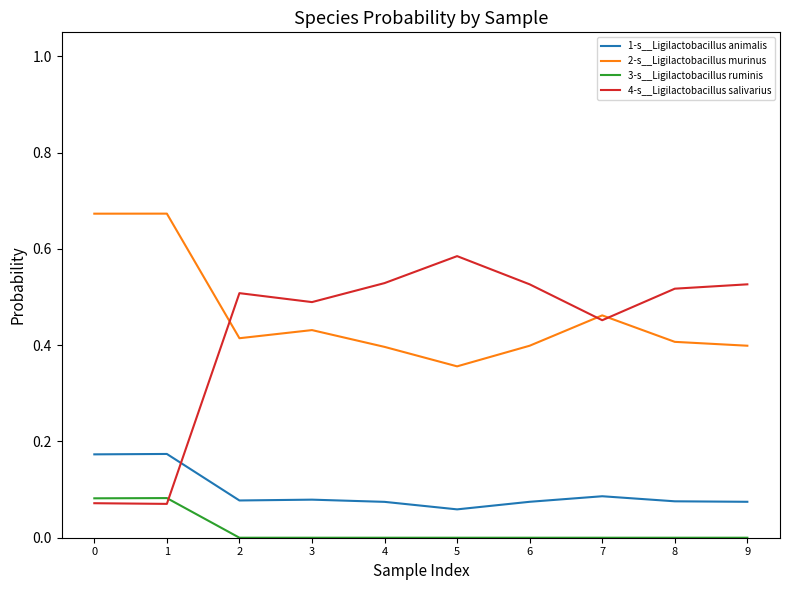

How many series are shown in this chart?

4